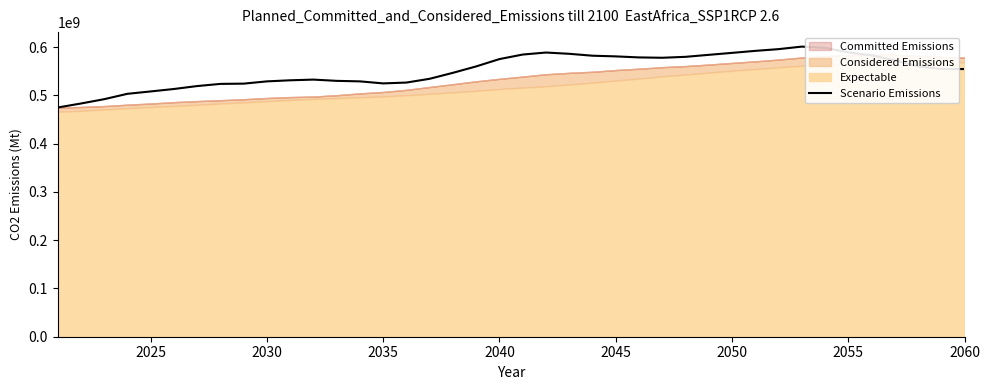

What is the greatest value displayed?

601209000.0